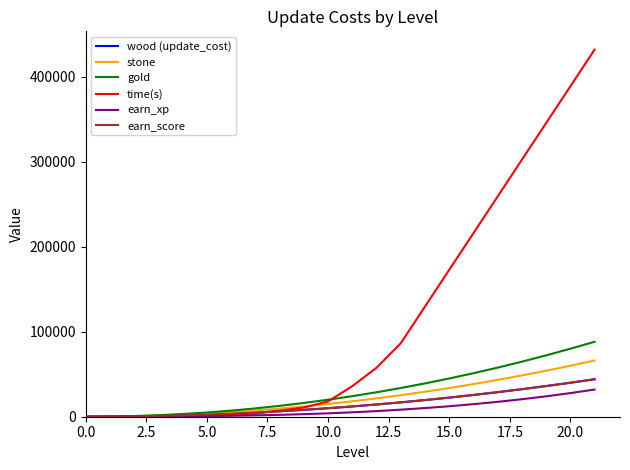

What is the average value of the gold series?

30100